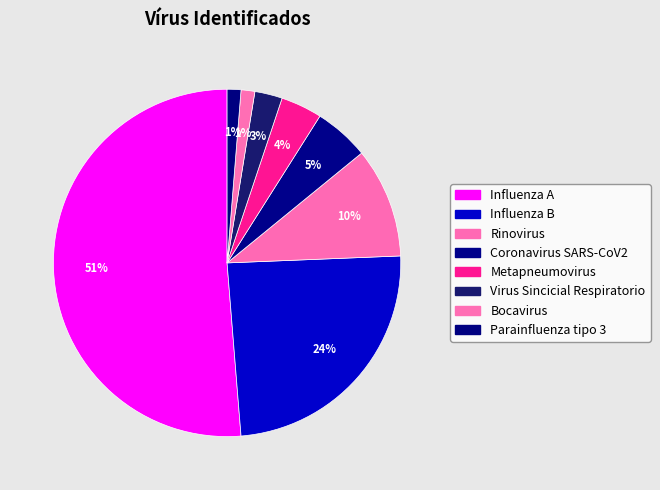

Count the number of slices in the pie.

8